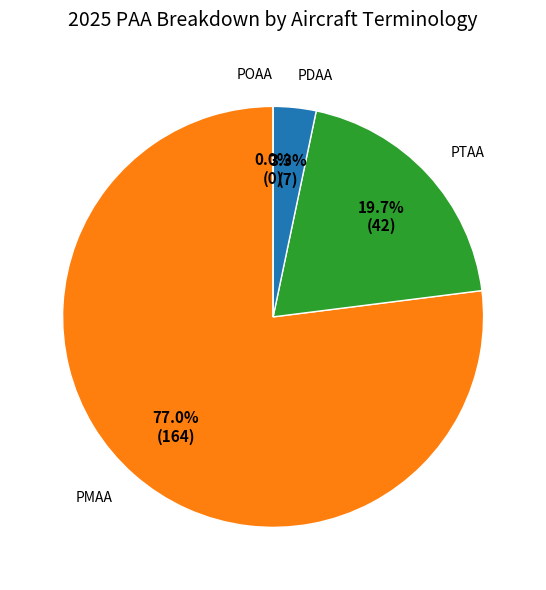

Is there any slice that represents more than half of the pie?

Yes